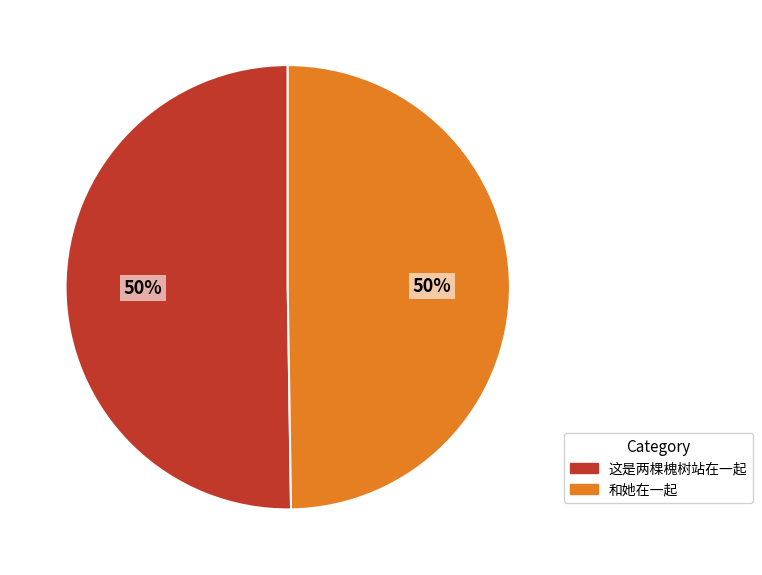

Is it true that 这是两棵槐树站在一起 is 50% of the pie?

True